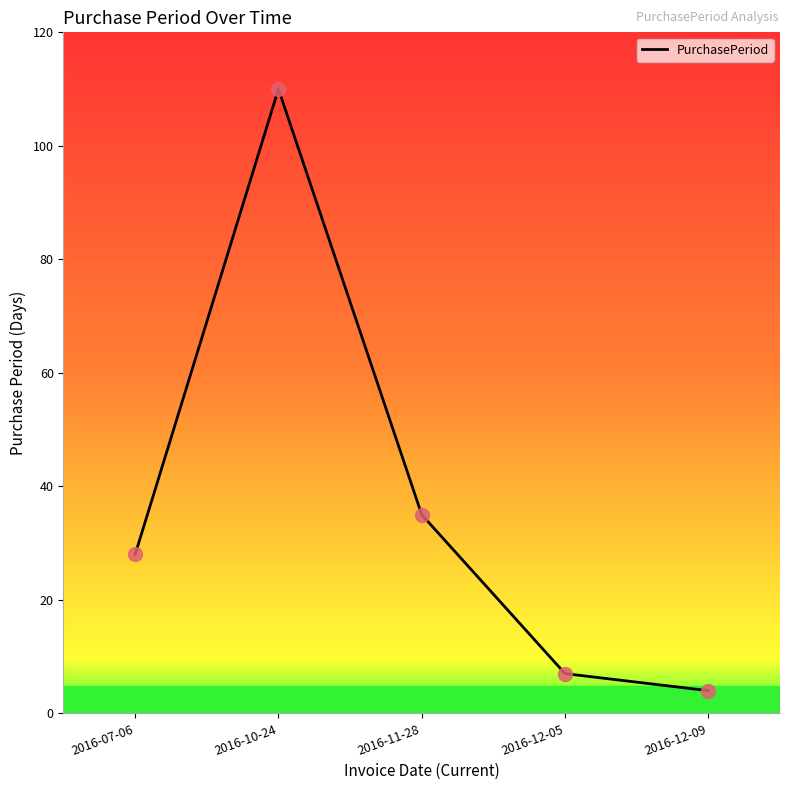

Which has a higher value, 2016-11-28 or 2016-12-05?

2016-11-28